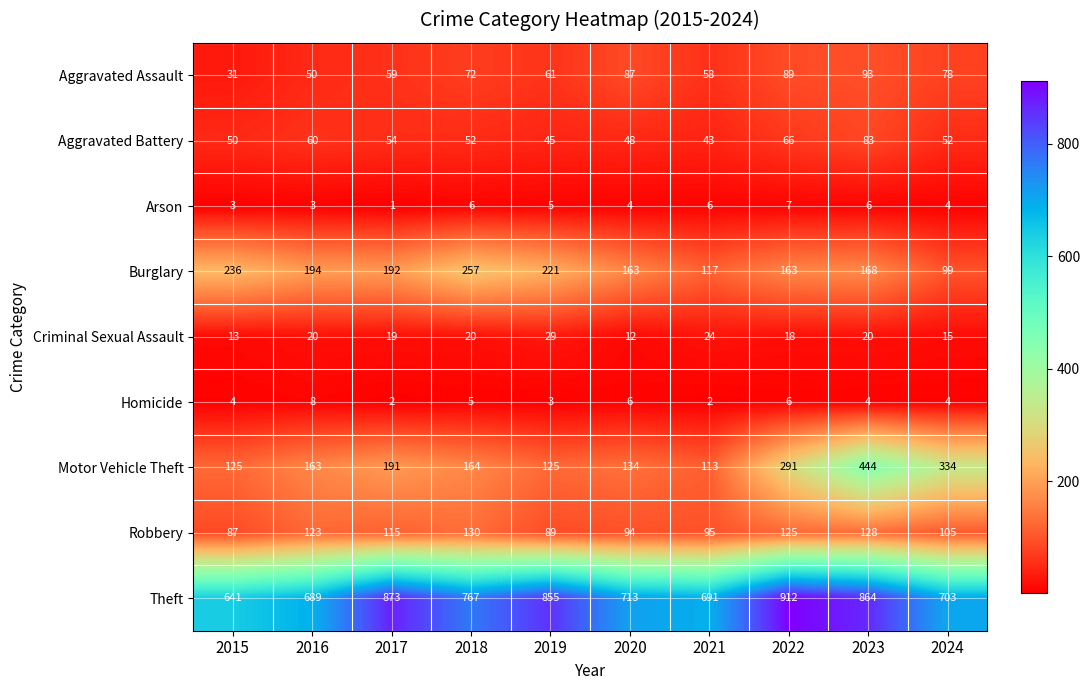

Which series has the widest spread of values?

Motor Vehicle Theft